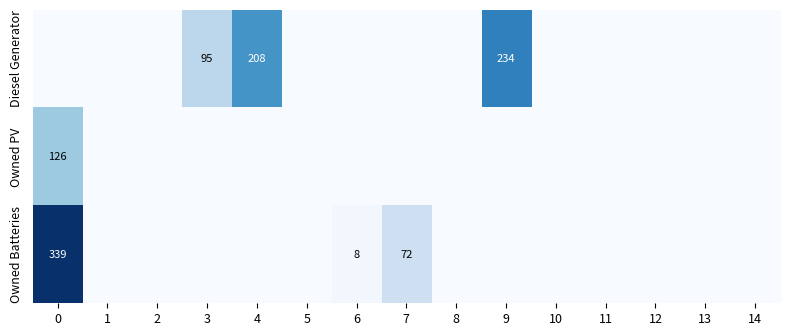

Count the number of categories in the chart.

15